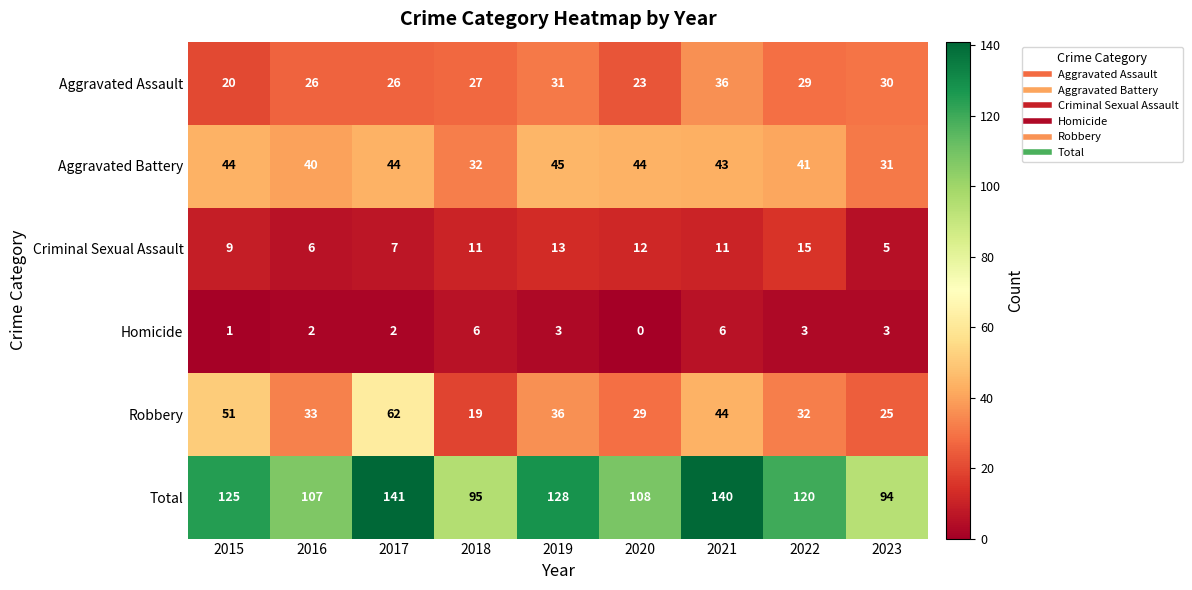

What is the highest value of the Aggravated Assault series?

36